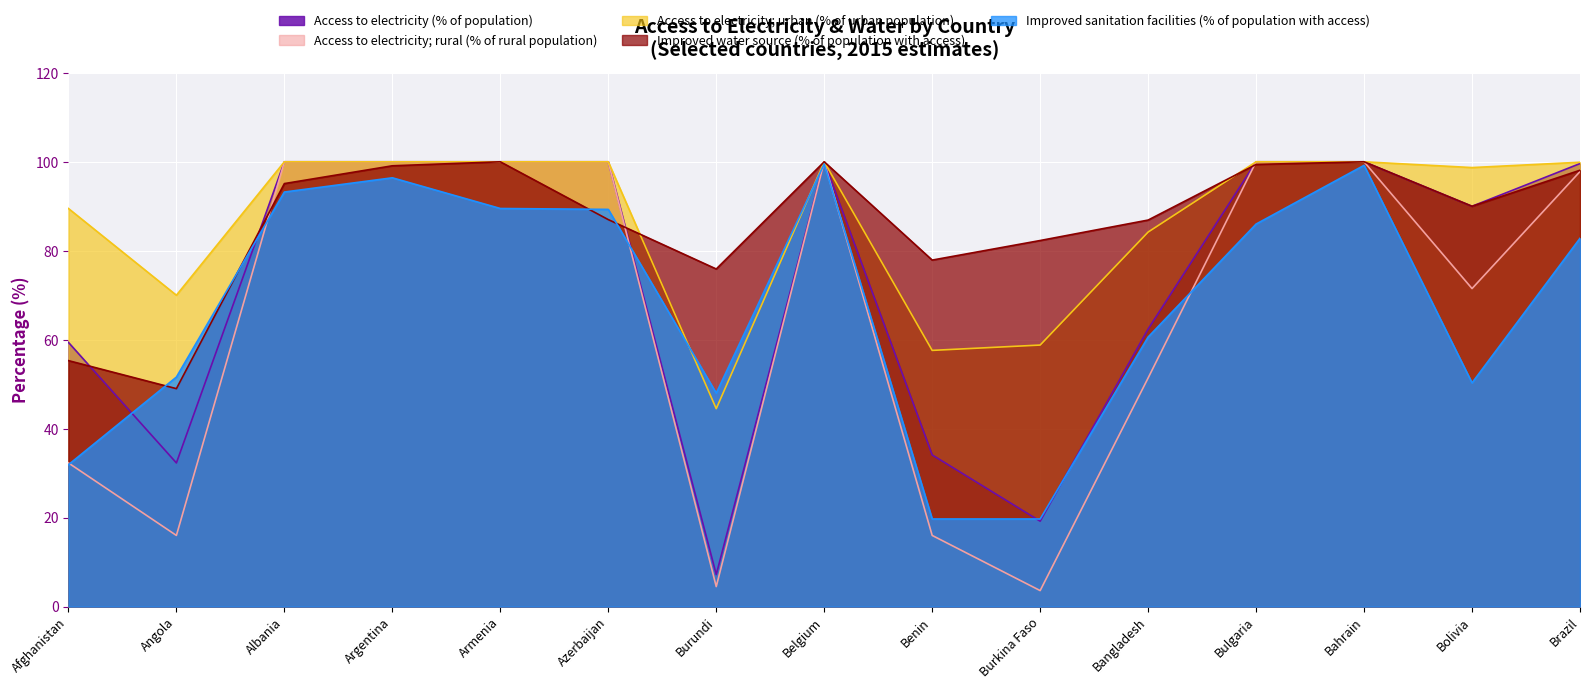

Is it true that Access to electricity (% of population) equals 176.8 at Belgium?

False